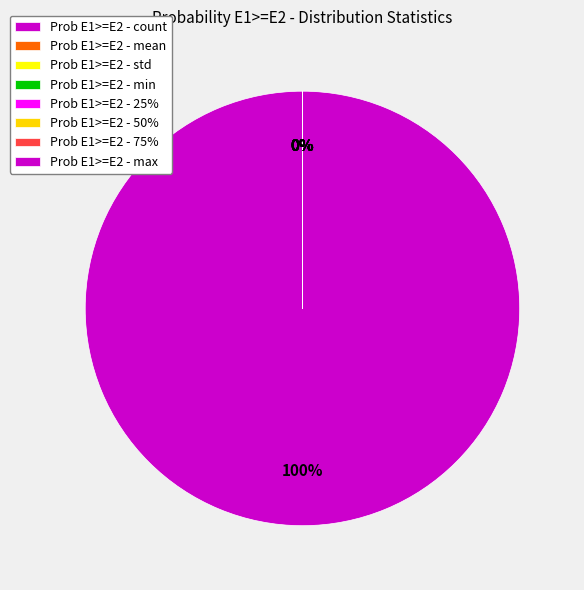

Does count represent more than half of the total?

Yes